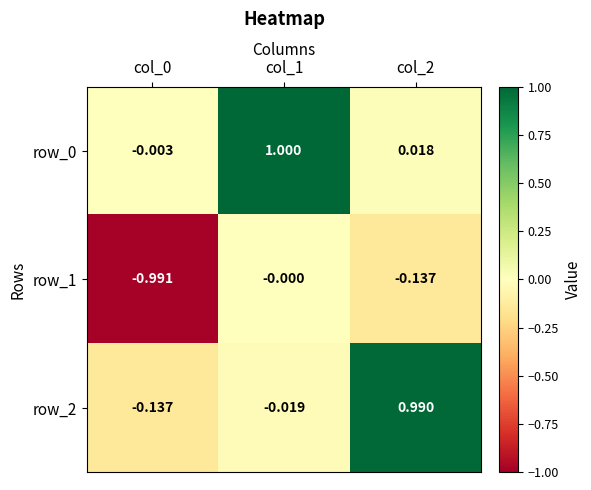

Is the value of row_1 at col_0 greater than the value of row_0 at col_1?

No